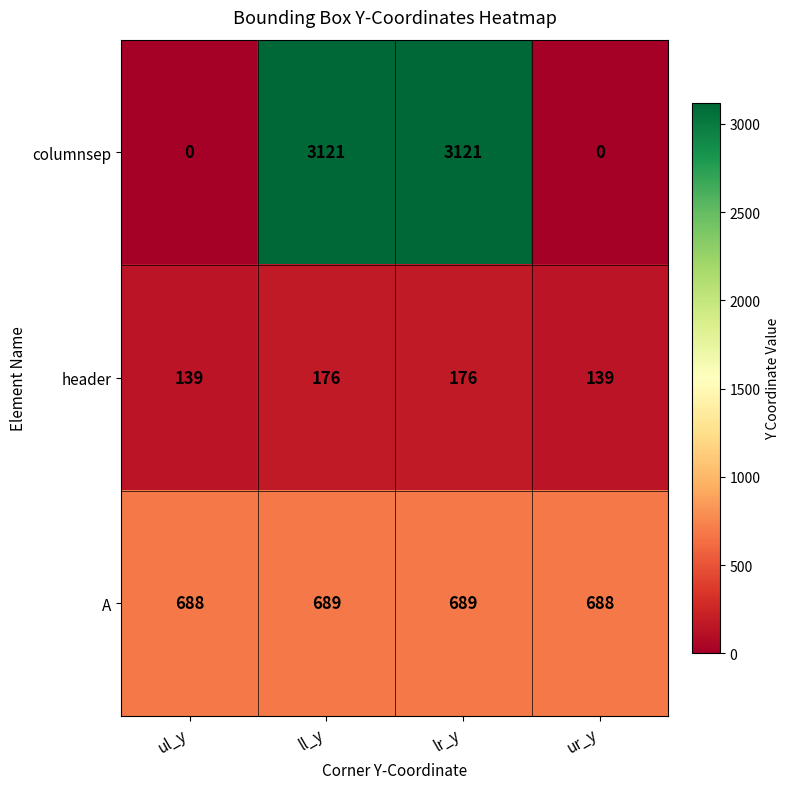

The header series shows 176 at lr_y. True or false?

True